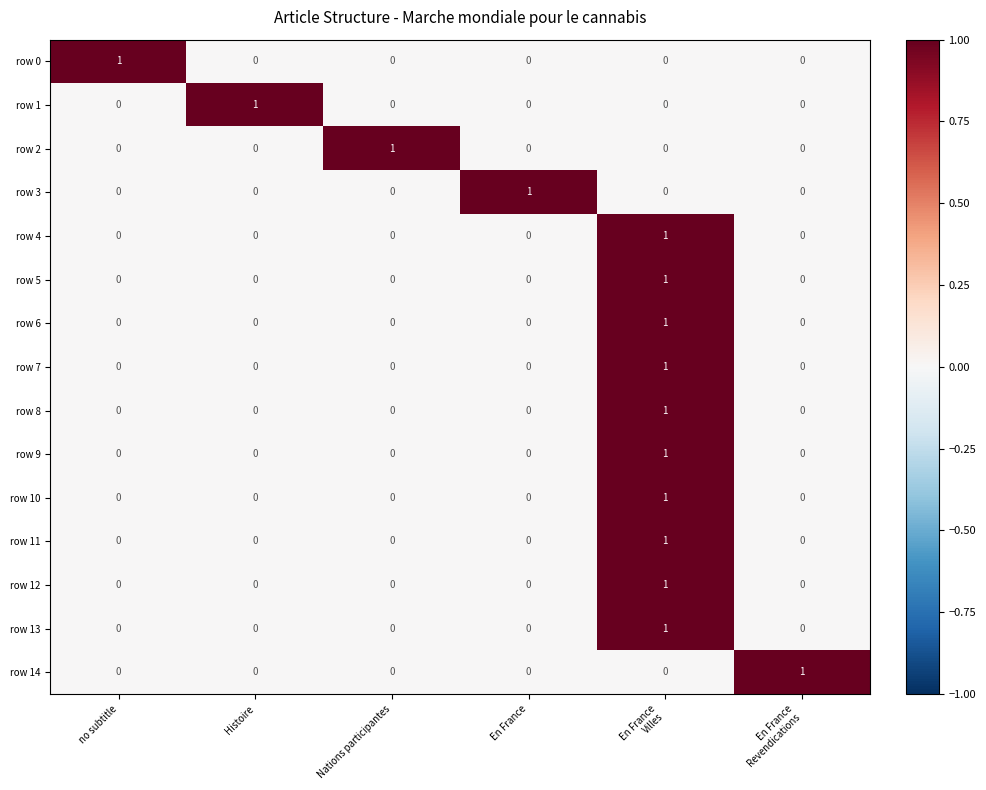

At how many categories does at least one series exceed 0?

6